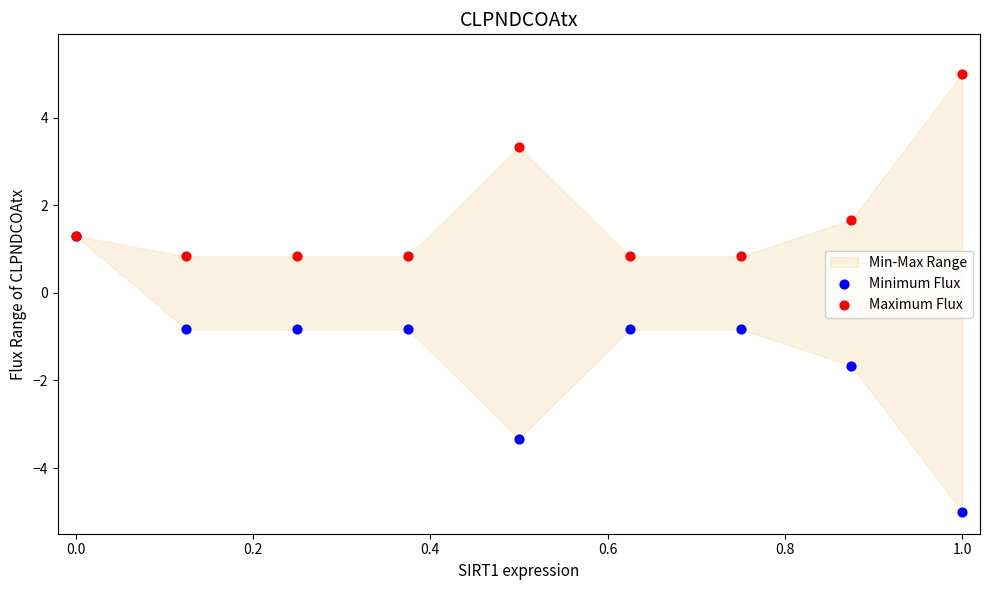

In the Maximum Flux series, what Y value is closest to 2?

1.7